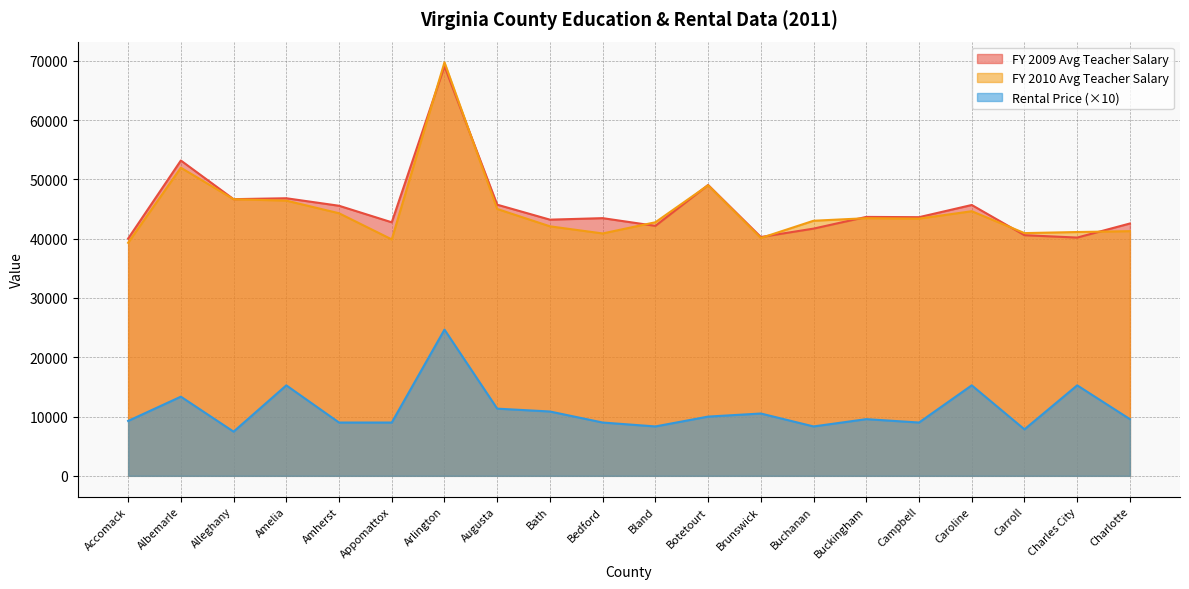

Reading right to left, extract all data points from this chart.

FY 2009 Avg Teacher Salary: Charlotte=42554	Charles City=40180	Carroll=40582	Caroline=45674	Campbell=43618	Buckingham=43664	Buchanan=41690	Brunswick=40277	Botetourt=49051	Bland=42156	Bedford=43455	Bath=43200	Augusta=45724	Arlington=69073	Appomattox=42754	Amherst=45544	Amelia=46811	Alleghany=46658	Albemarle=53175	Accomack=40009
FY 2010 Avg Teacher Salary: Charlotte=41261	Charles City=41117	Carroll=40933	Caroline=44624	Campbell=43376	Buckingham=43448	Buchanan=43017	Brunswick=40105	Botetourt=49001	Bland=42763	Bedford=40874	Bath=42076	Augusta=45001	Arlington=69737	Appomattox=39870	Amherst=44280	Amelia=46410	Alleghany=46646	Albemarle=51960	Accomack=39299
Rental Price: Charlotte=9560	Charles City=15260	Carroll=7840	Caroline=15260	Campbell=8990	Buckingham=9560	Buchanan=8330	Brunswick=10510	Botetourt=9990	Bland=8330	Bedford=8990	Bath=10850	Augusta=11330	Arlington=24660	Appomattox=8990	Amherst=8990	Amelia=15260	Alleghany=7450	Albemarle=13350	Accomack=9260